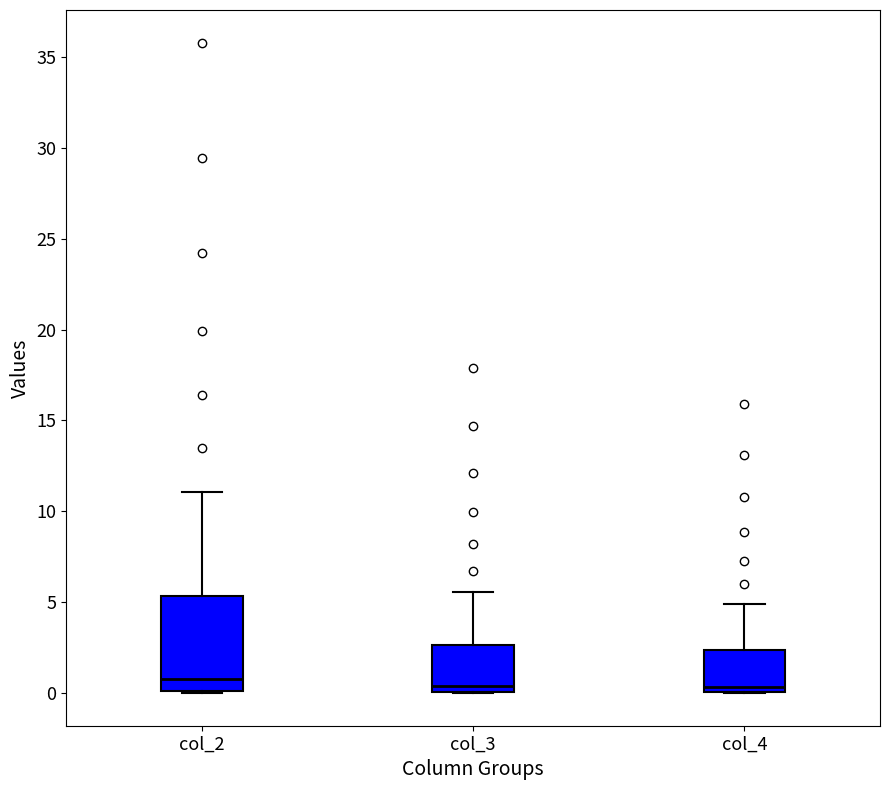

Reading left to right, read every box against the y-axis: the position of its median line, the range the box covers, and the ends of its whiskers. The values are not printed on the chart, so give them approximately, as read against the axis.

col_2: median 1.0, box 0.0 to 5.5, whiskers 0.0 to 11.0
col_3: median 0.5, box 0.0 to 2.5, whiskers 0.0 to 5.5
col_4: median 0.5, box 0.0 to 2.5, whiskers 0.0 to 5.0